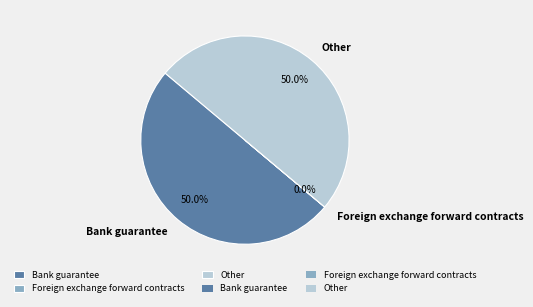

What percentage is the Other slice, to the nearest percent?

50%